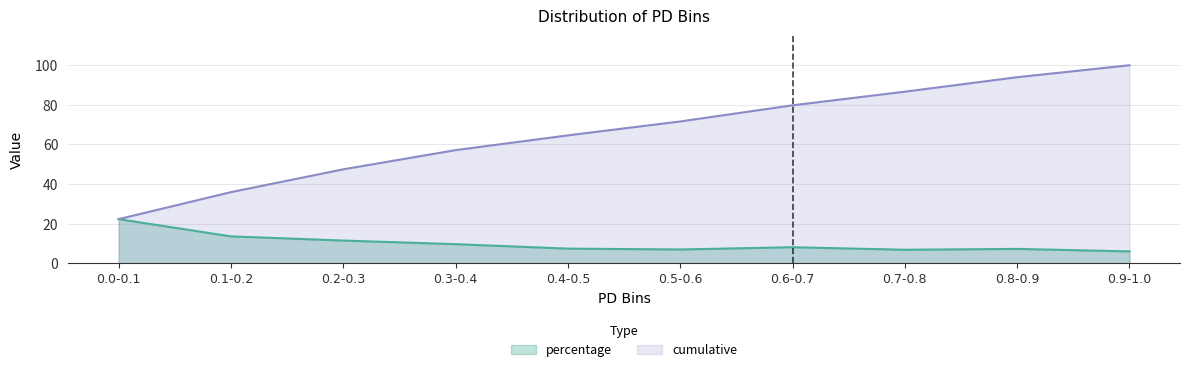

Does the chart have visible grid lines?

Yes